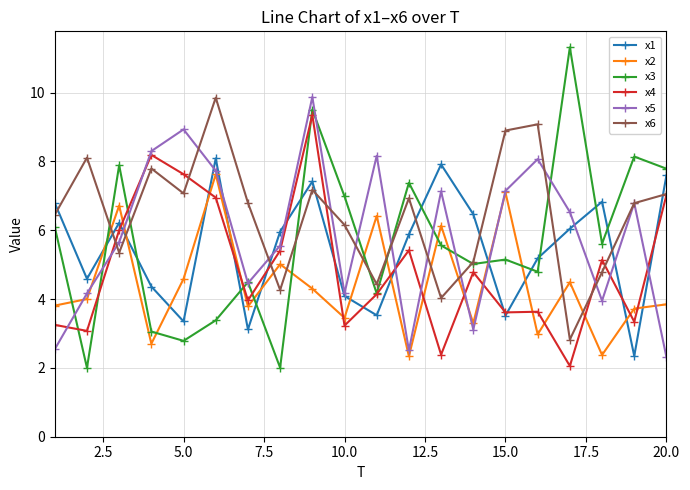

What is the smallest value displayed?

2.0